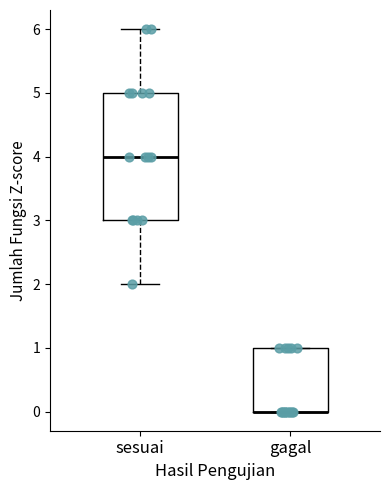

Reading left to right, read every box against the y-axis: the position of its median line, the range the box covers, and the ends of its whiskers. The values are not printed on the chart, so give them approximately, as read against the axis.

sesuai: median 4, box 3 to 5, whiskers 2 to 6
gagal: median 0 (drawn on the box's lower edge), box 0 to 1, whiskers 0 to 1